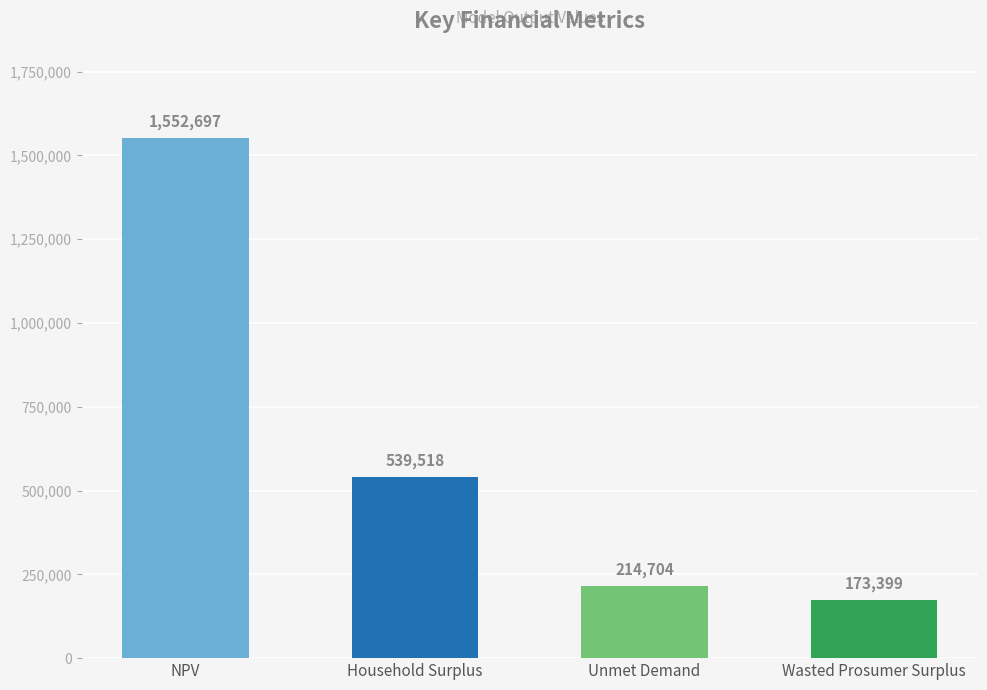

Approximately how many times larger is the value at NPV compared to Wasted Prosumer Surplus?

9.0